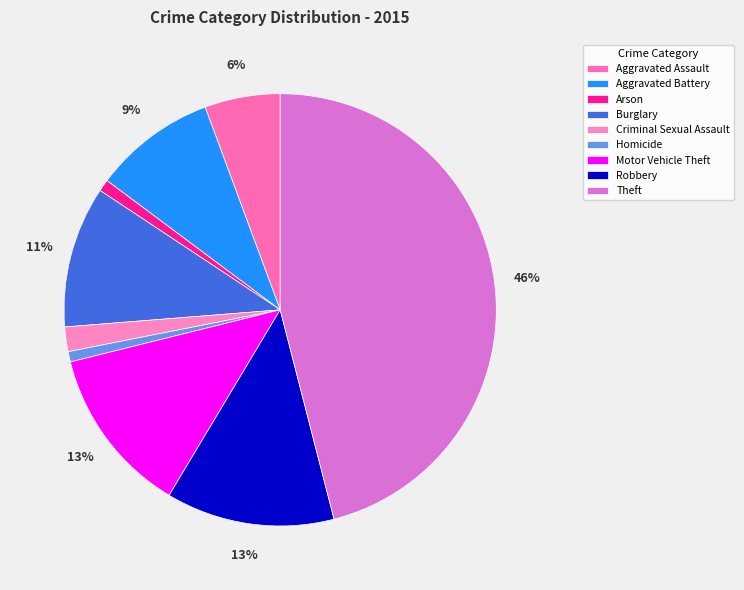

What percentage is NOT represented by Motor Vehicle Theft?

87.5%